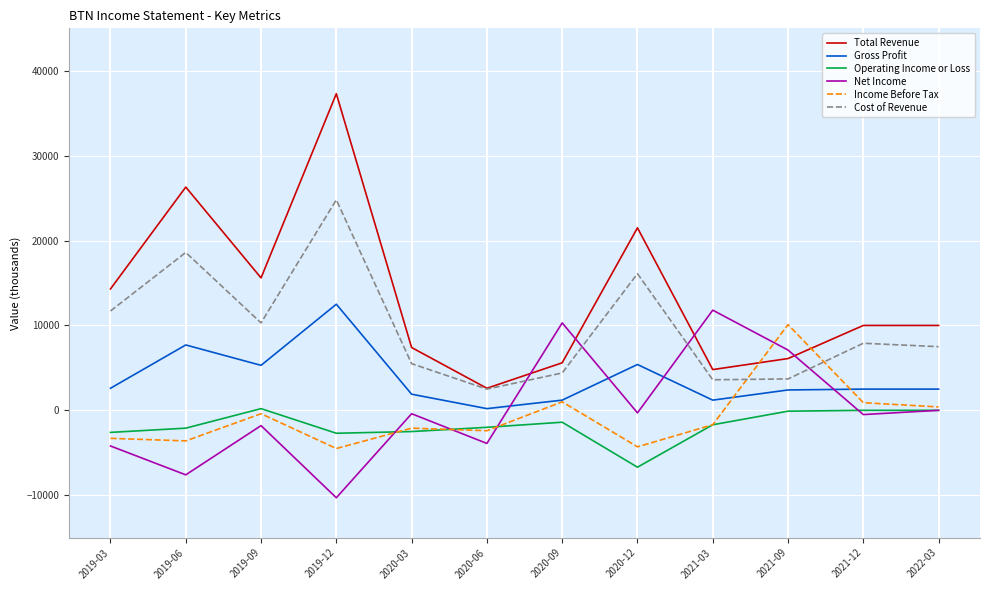

Which series has the largest range (max minus min)?

Total Revenue